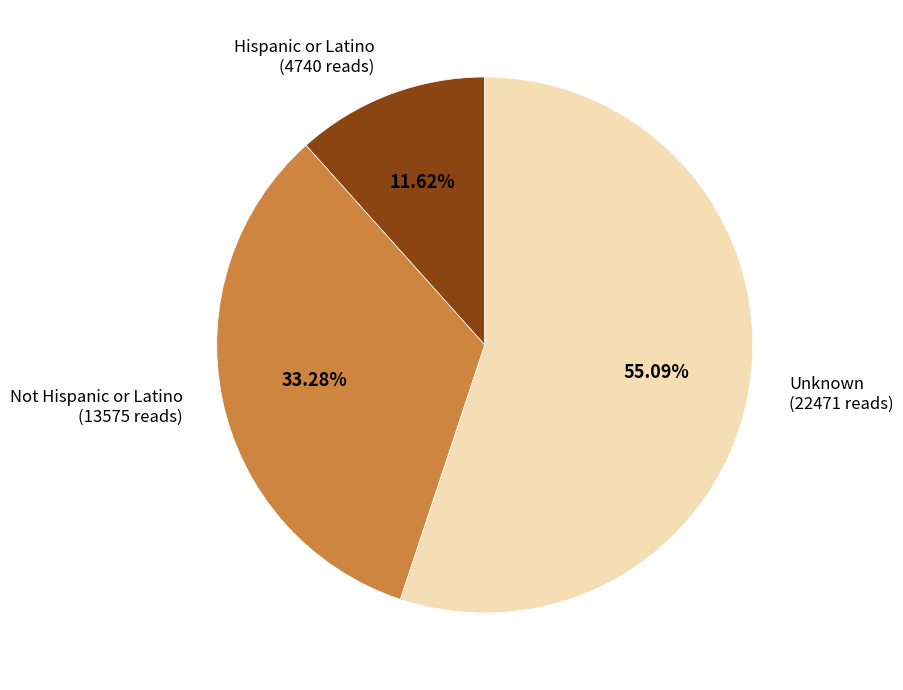

How many segments does this pie chart have?

3